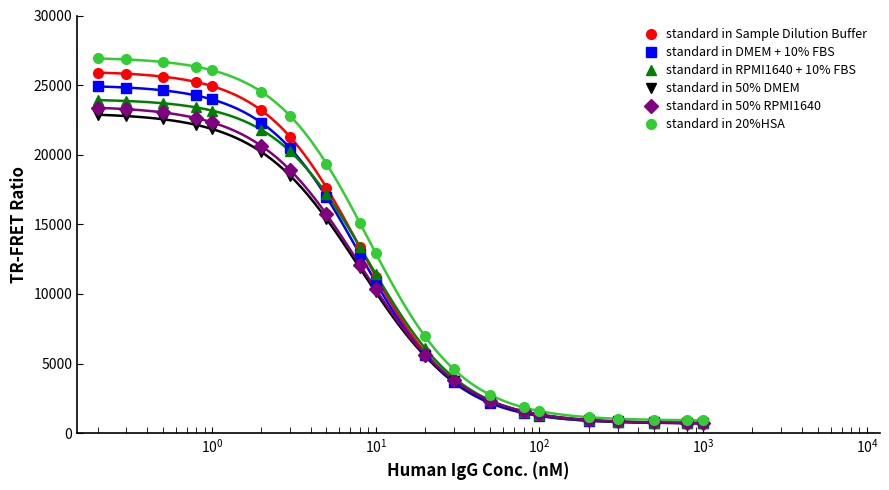

True or false: standard in Sample Dilution Buffer and standard in DMEM + 10% FBS intersect in this chart.

False